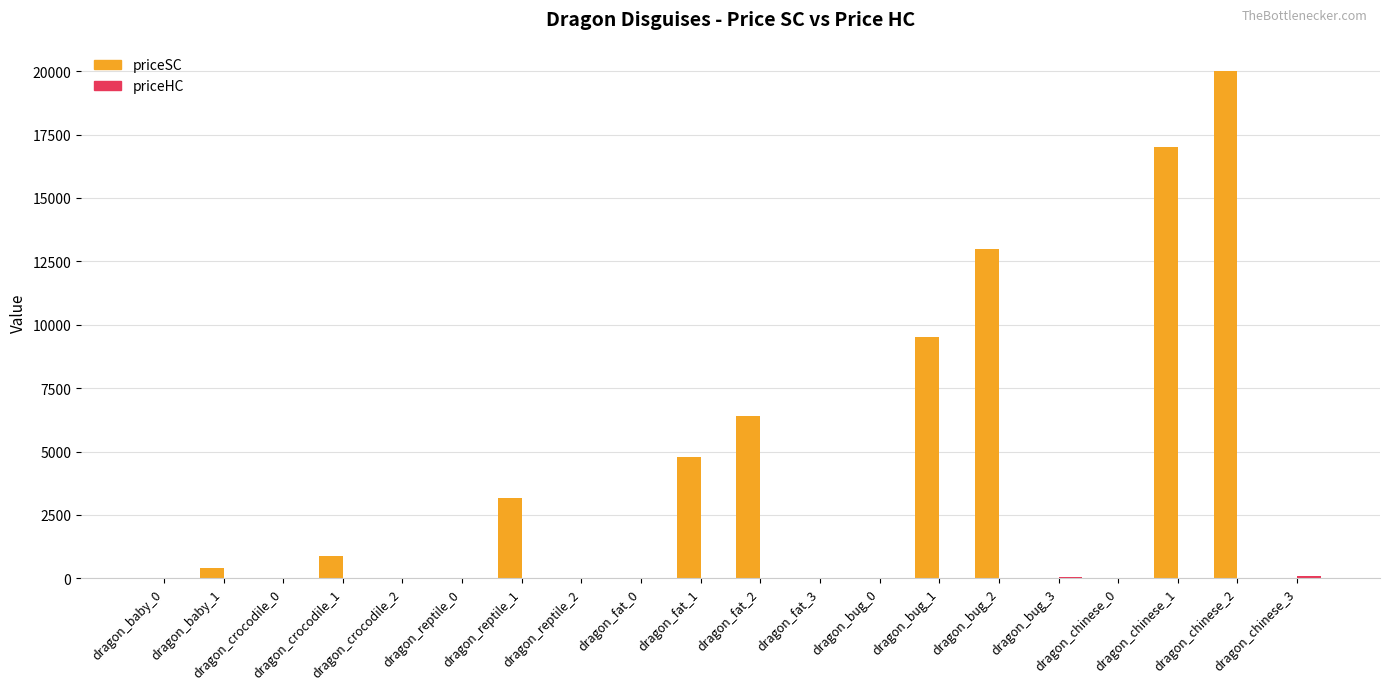

The priceSC series shows 17000 at dragon_chinese_1. True or false?

True